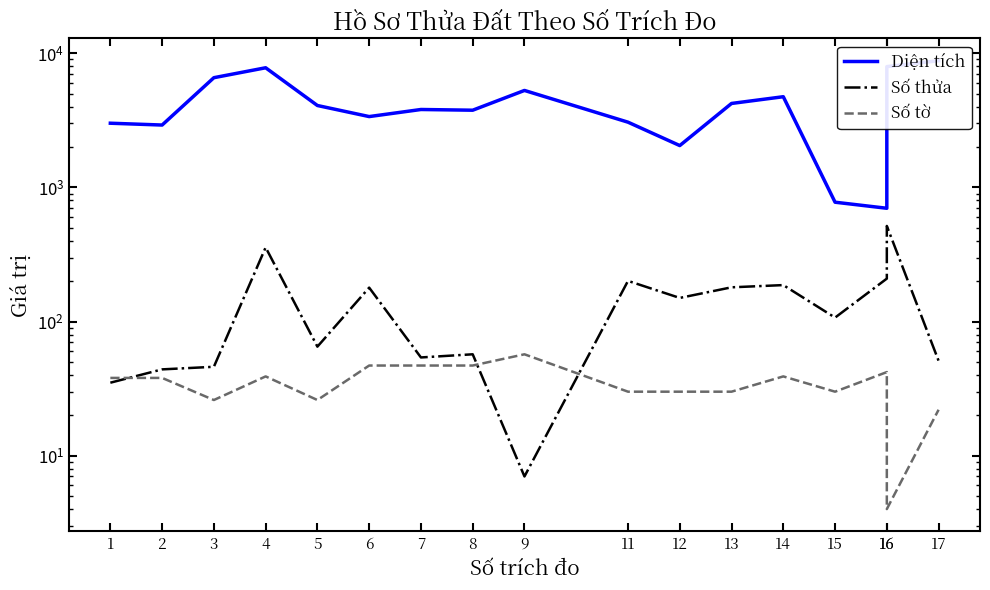

True or false: Số thửa has a value of 179.0 at 6.

True